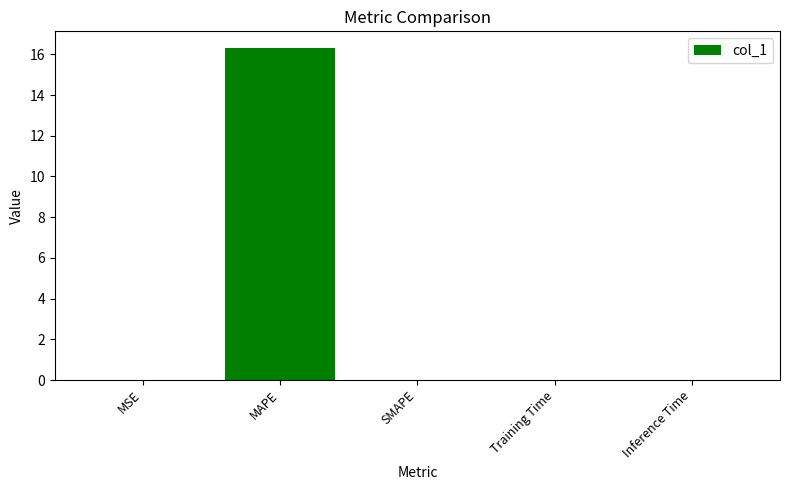

What is the average value?

3.3